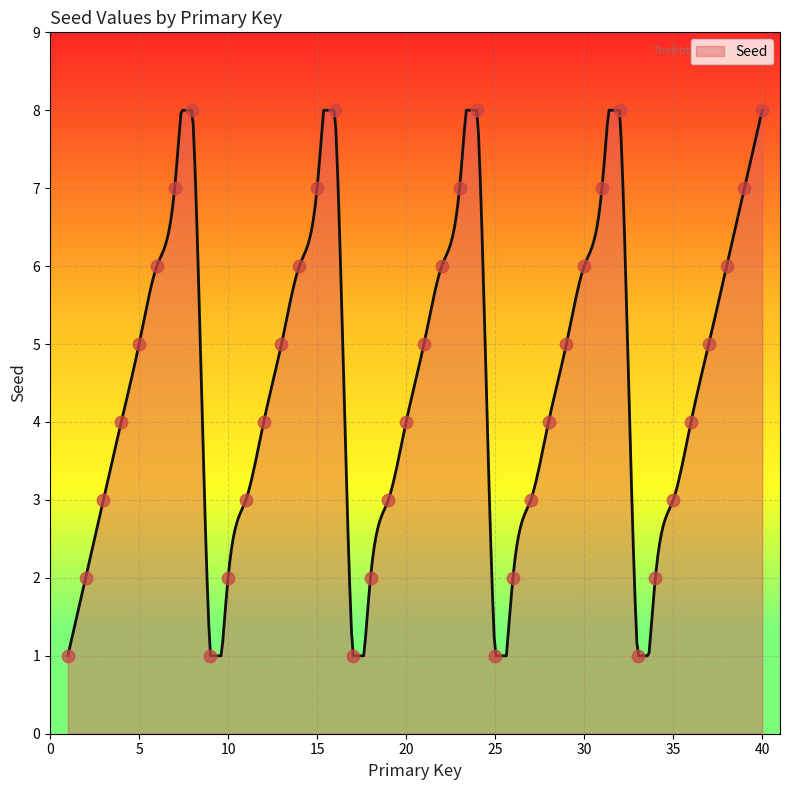

Approximately how many times larger is the value at 13 compared to 6?

0.8